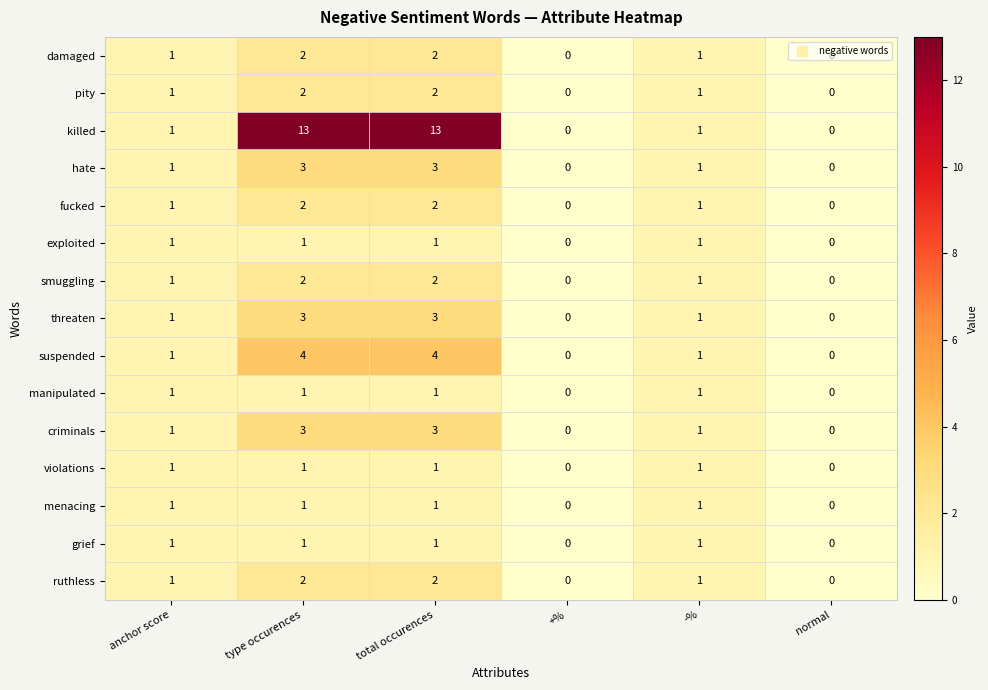

Is it true that criminals equals 1 at anchor score?

True